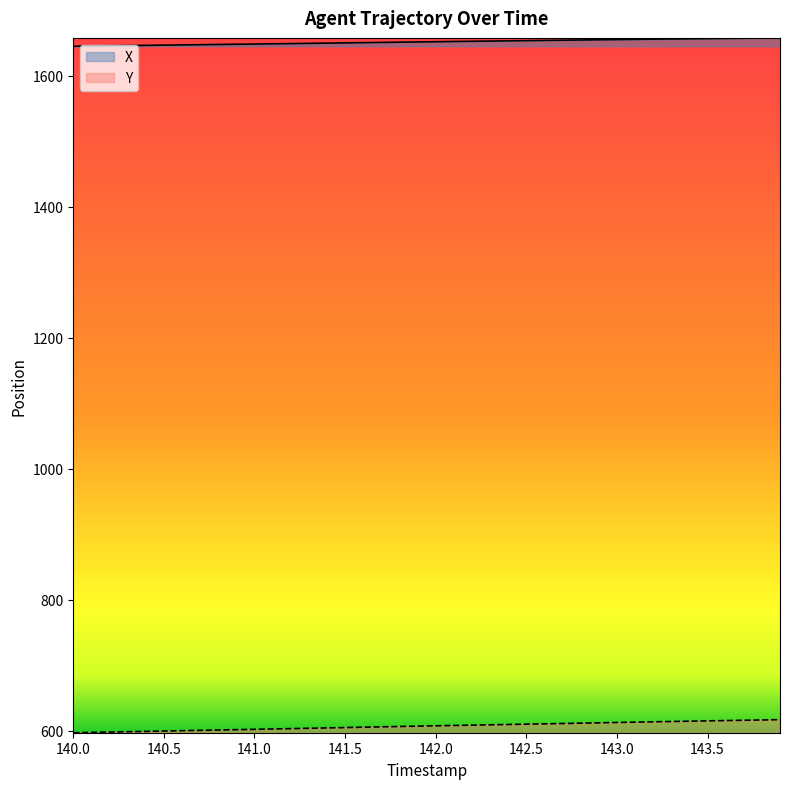

Rank the series by their maximum value, from highest to lowest.

X, Y